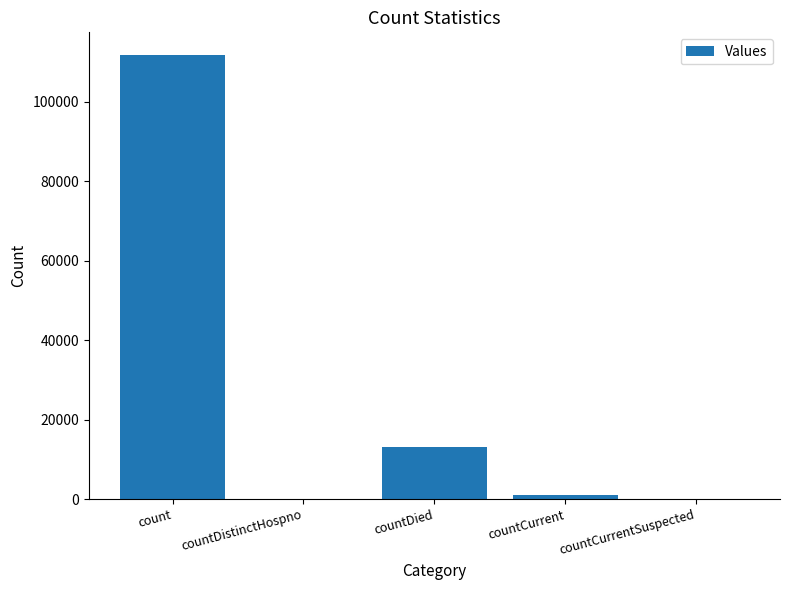

Where does the data first go above 988?

count